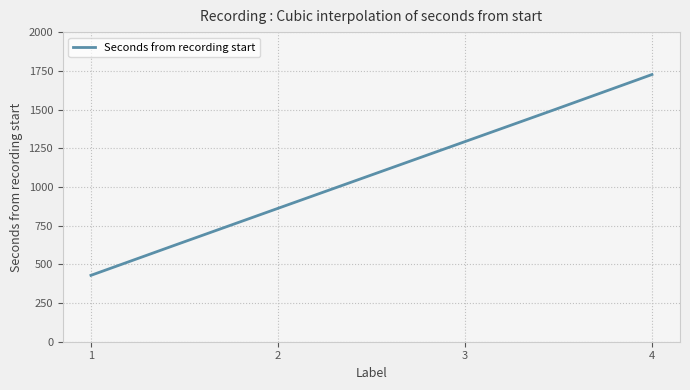

What is the difference between the maximum and minimum values?

1297.2